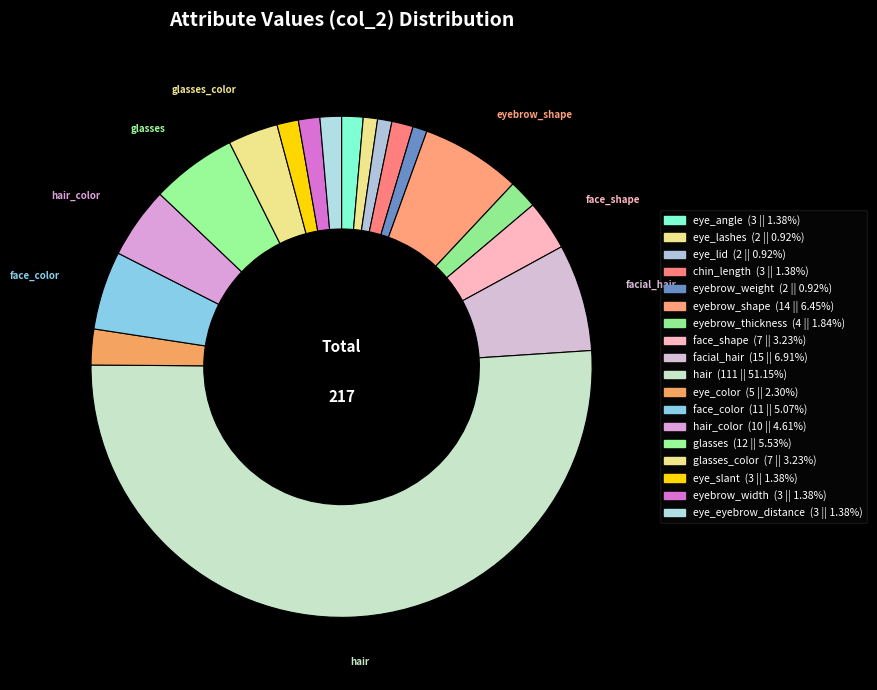

How many slices are in this pie chart?

18